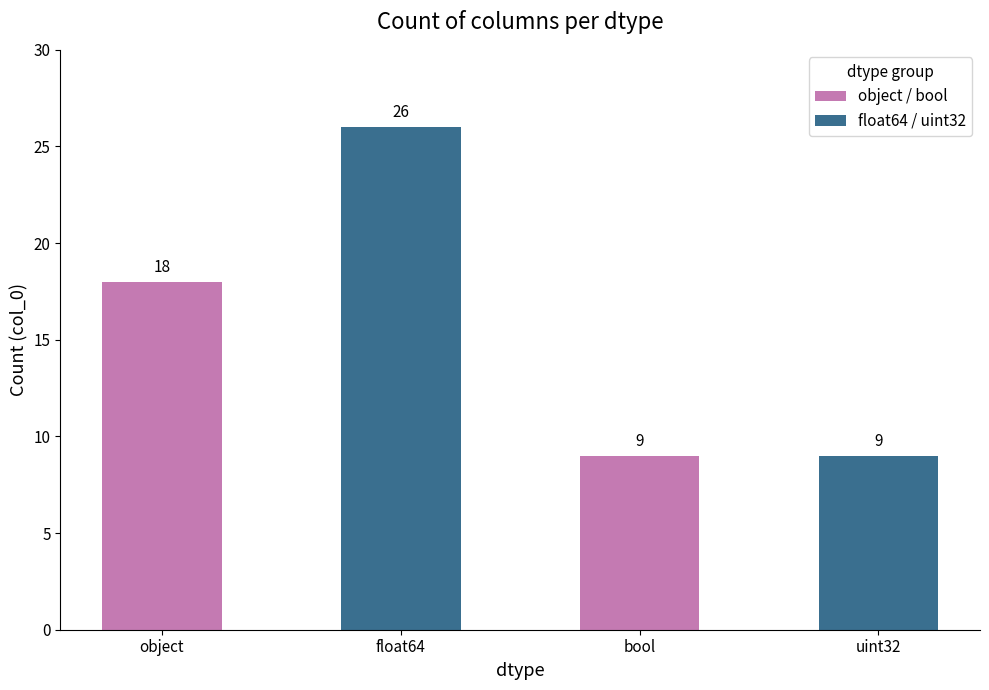

Between object and bool, which is larger?

object